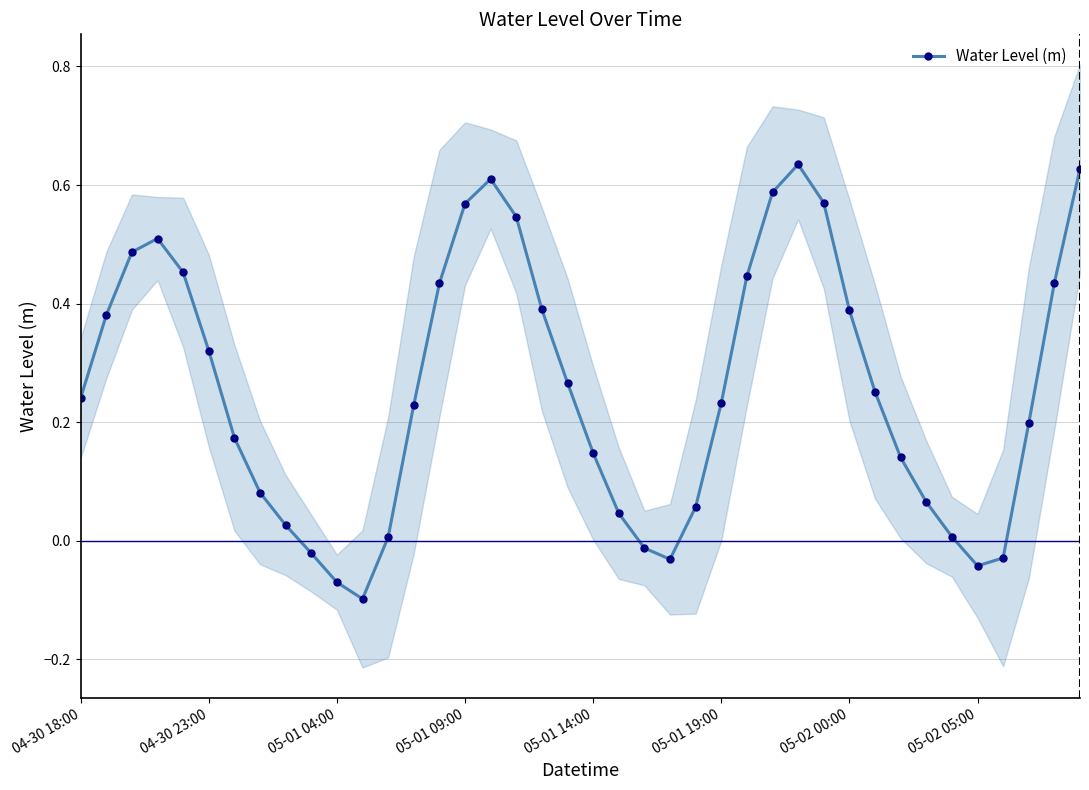

In Water Level (m), how many points are higher than both neighbors (excluding endpoints)?

3